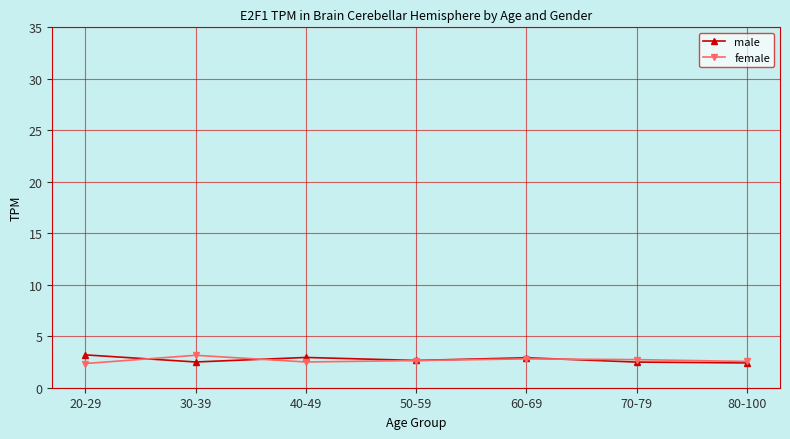

What is the total value across all series at 70-79?

5.2